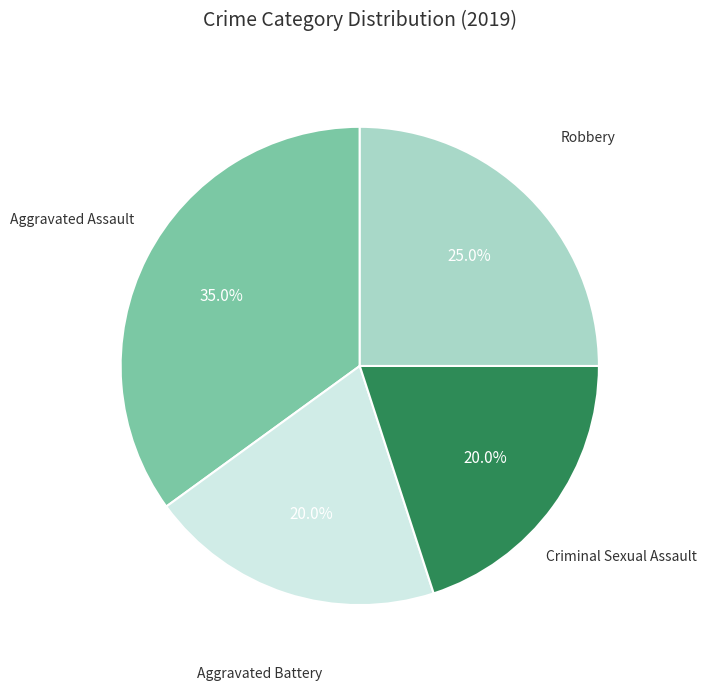

Is there any slice that represents more than half of the pie?

No